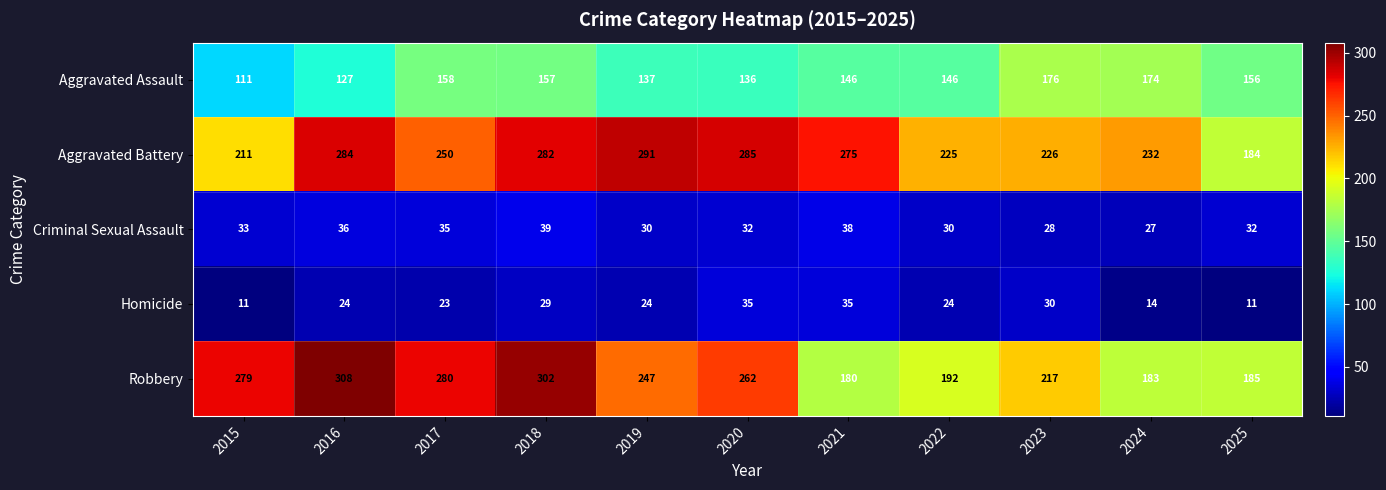

What is the difference between the Homicide values at 2019 and 2018?

5